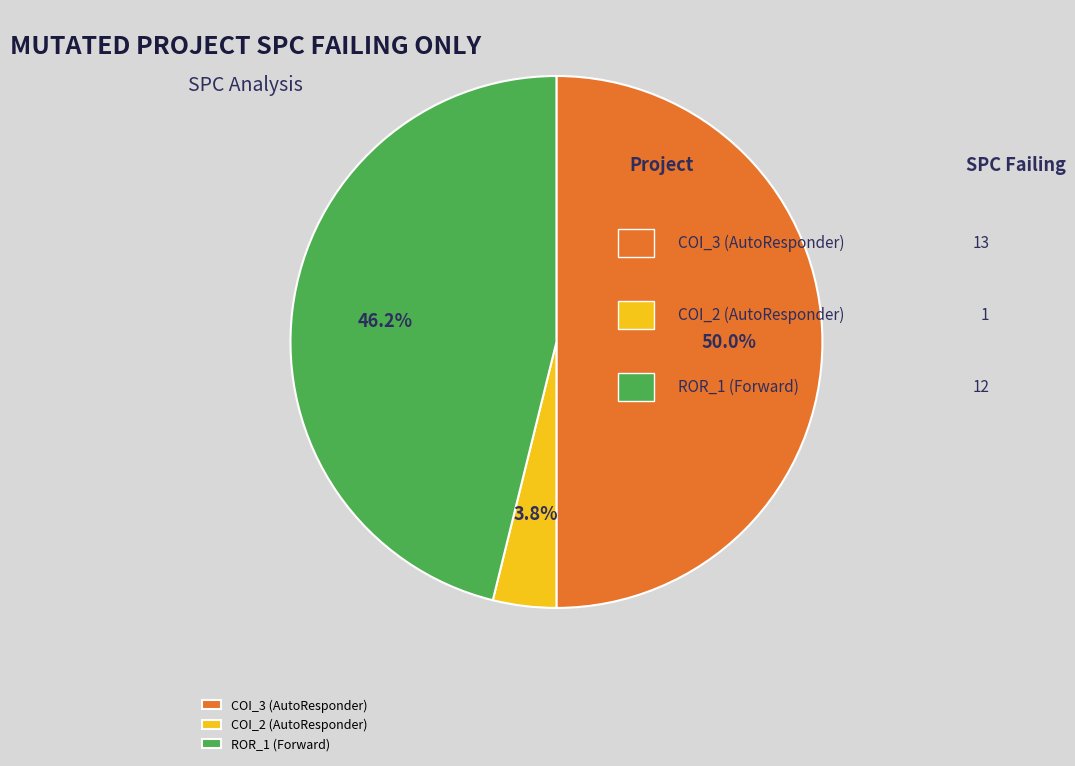

What percentage is NOT represented by COI_2 (AutoResponder)?

96.2%